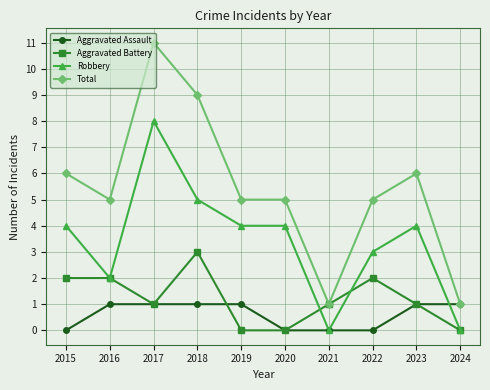

Reading left to right, extract all data points from this chart.

Aggravated Assault: 0	1	1	1	1	0	0	0	1	1
Aggravated Battery: 2	2	1	3	0	0	1	2	1	0
Robbery: 4	2	8	5	4	4	0	3	4	0
Total: 6	5	11	9	5	5	1	5	6	1